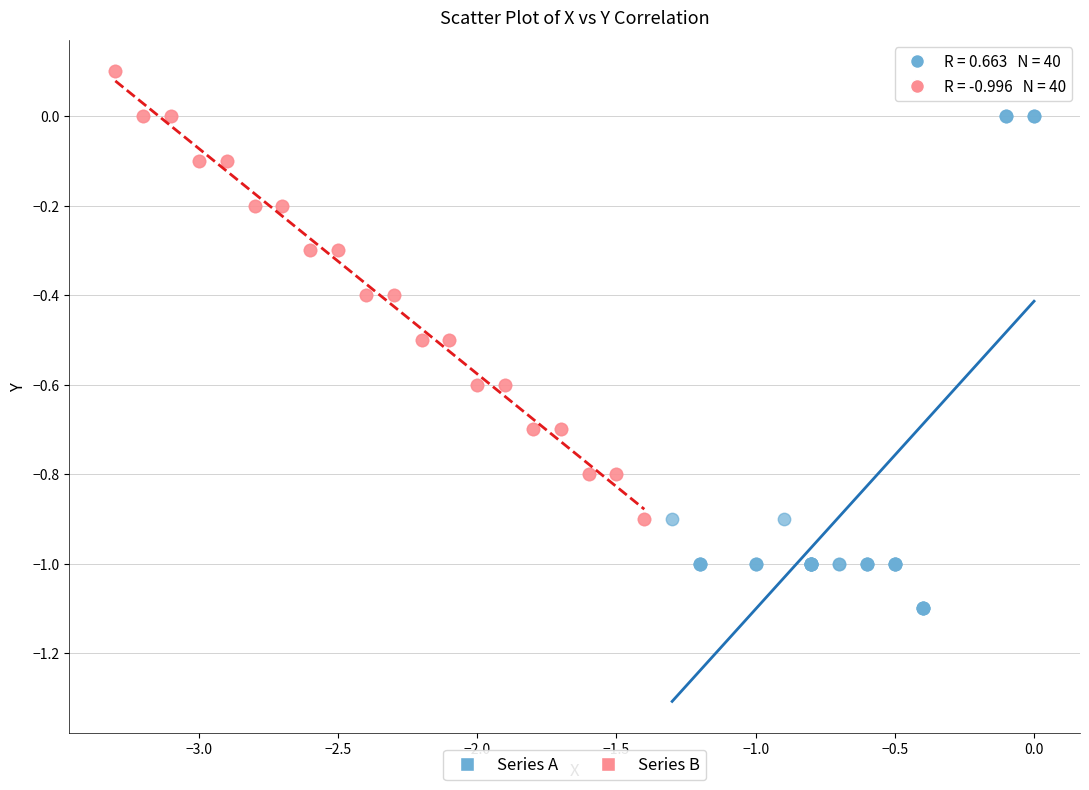

Which series has the largest Y range (max minus min)?

Series A